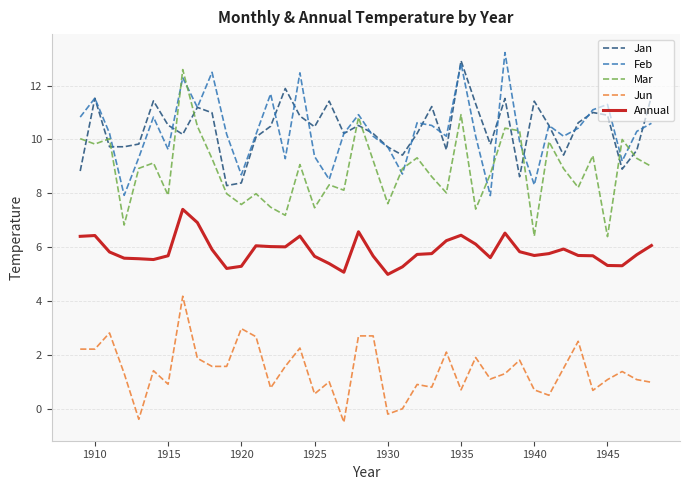

True or false: Annual and Feb cross at least once.

False